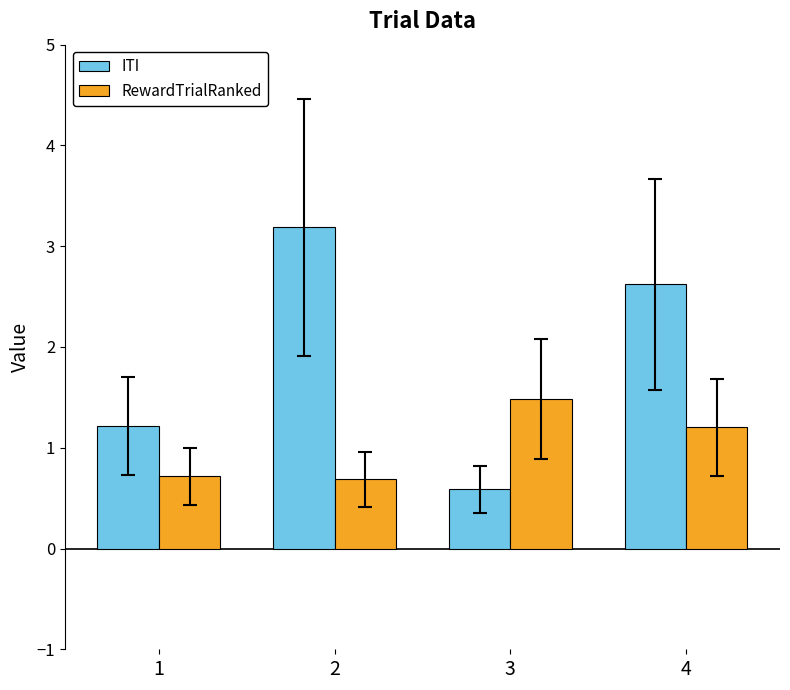

List the labels in order of ITI value, largest first.

2, 4, 1, 3